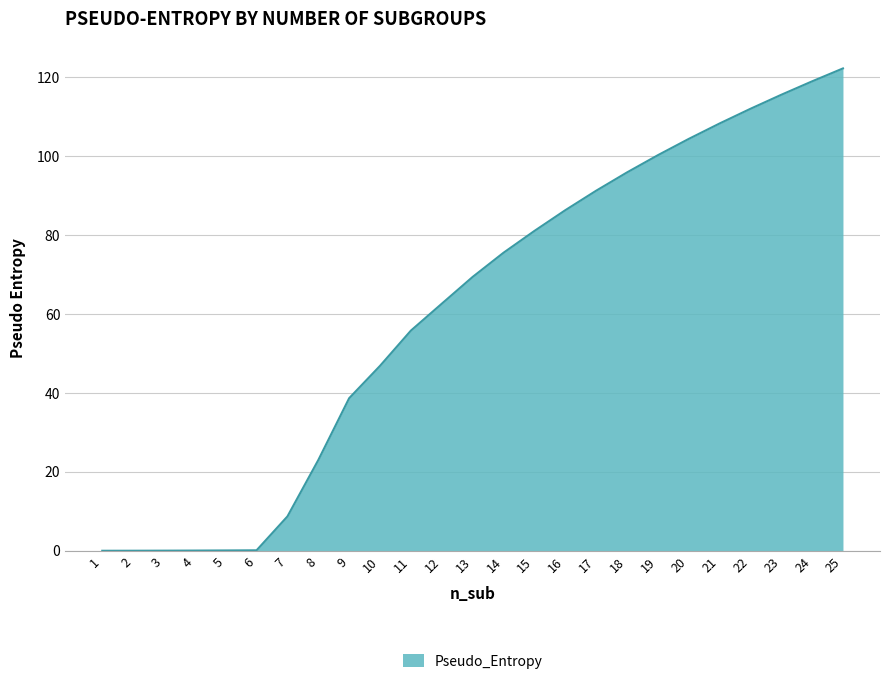

What is the average value?

60.7